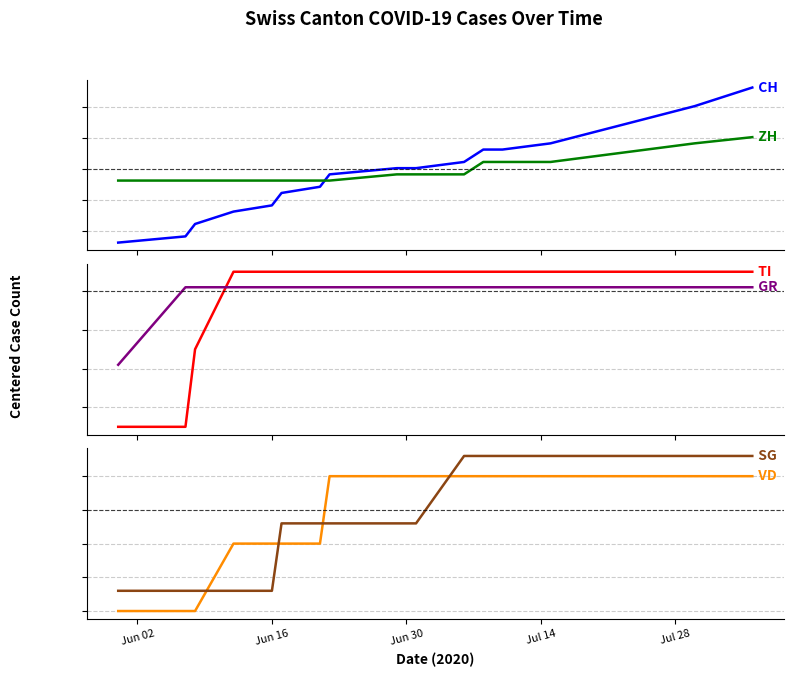

At which label does CH reach its minimum?

Jun 02